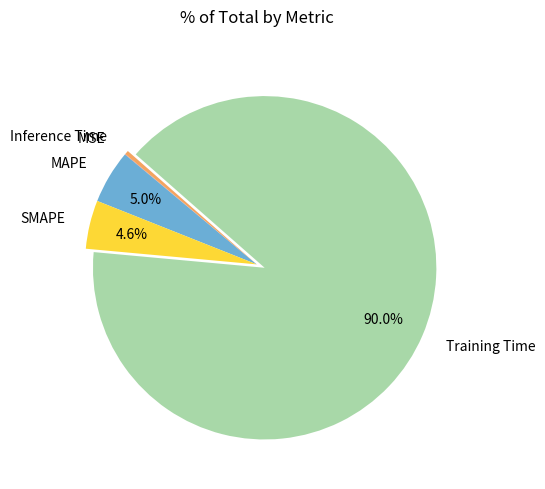

Is Training Time the majority of the pie?

Yes